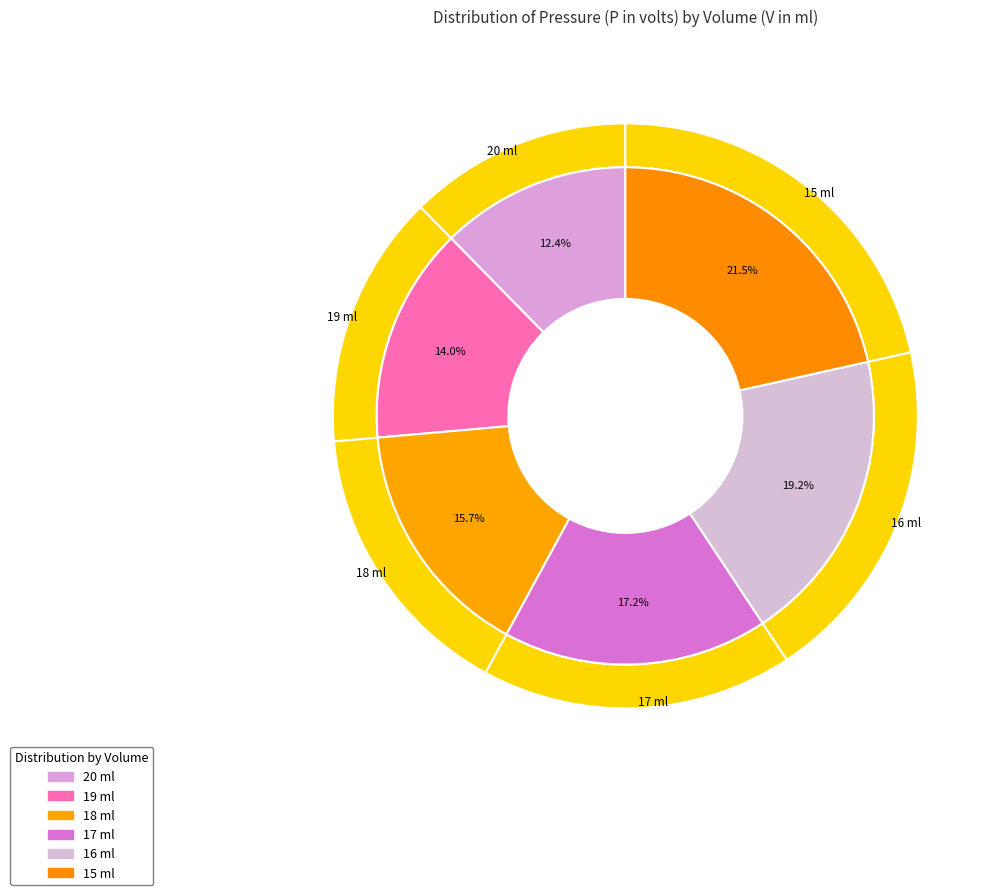

Which category has the smallest portion of the pie?

20 ml